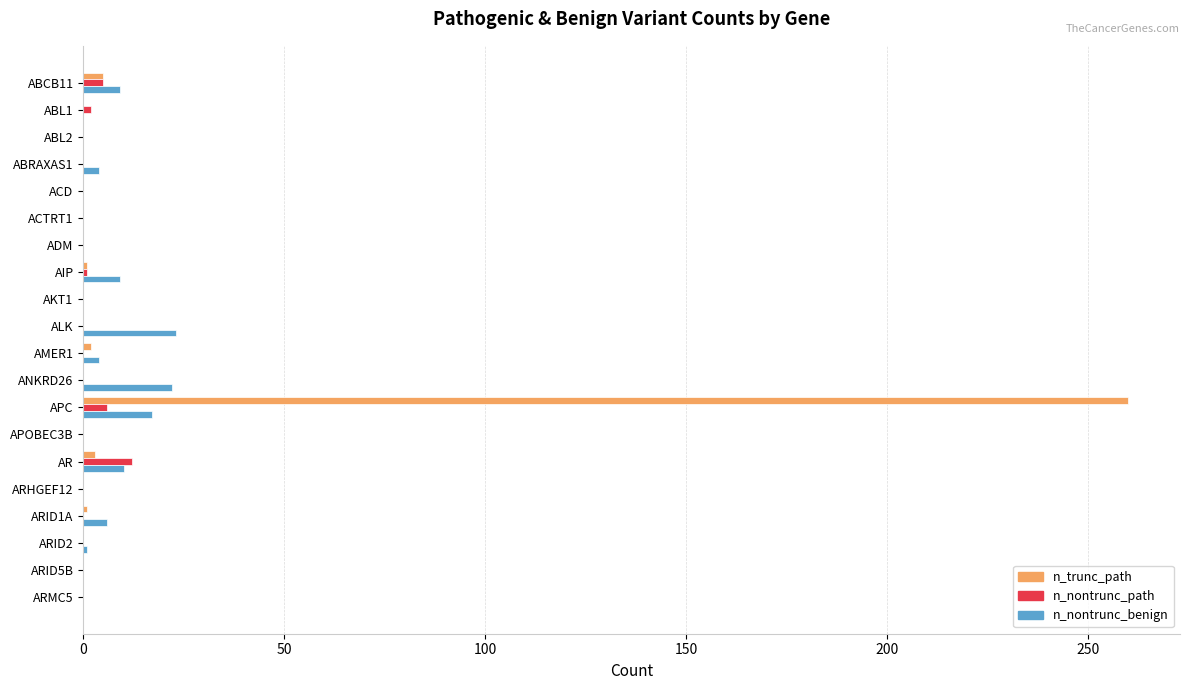

At which category is the sum across all series the highest?

APC